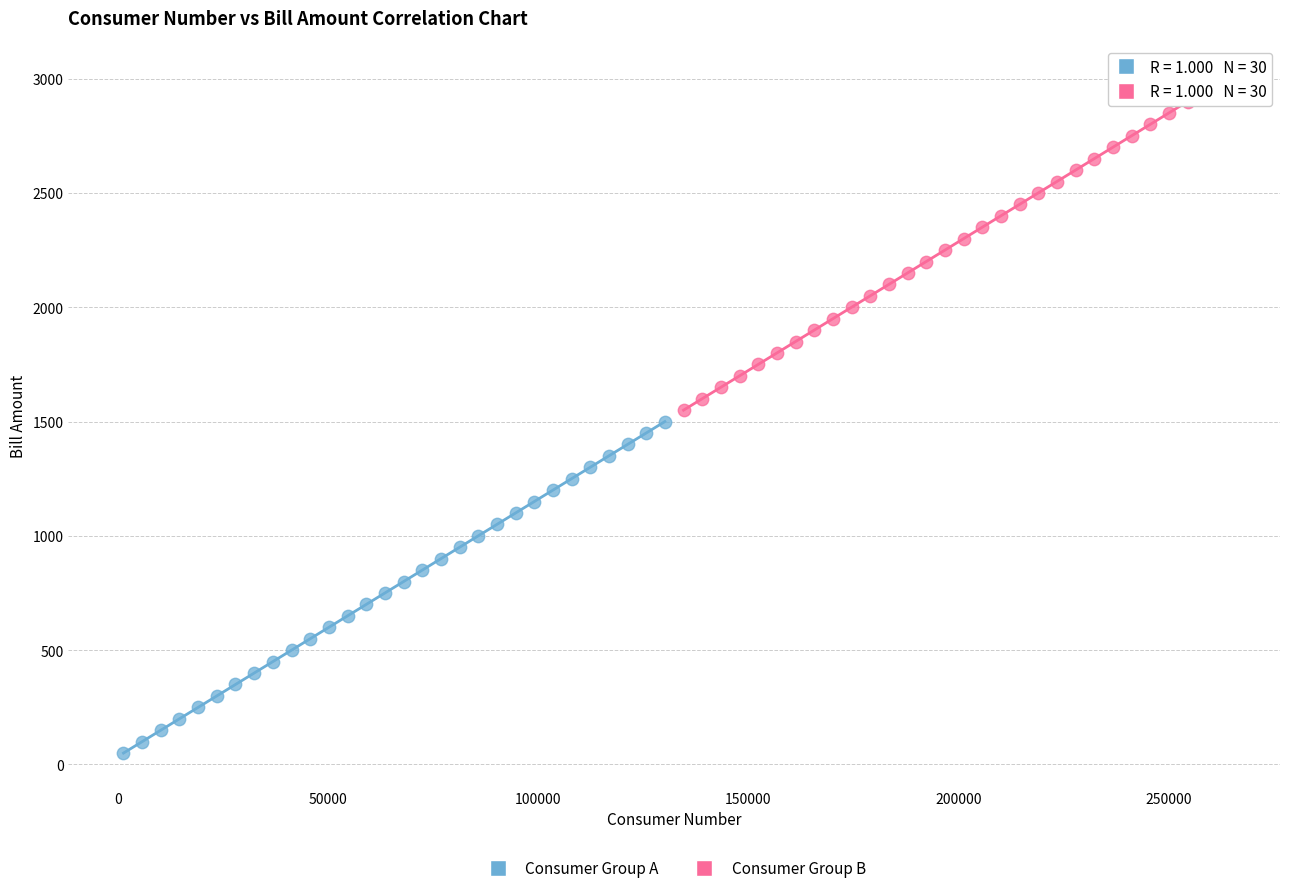

Which series reaches the maximum Y coordinate?

Consumer Group B